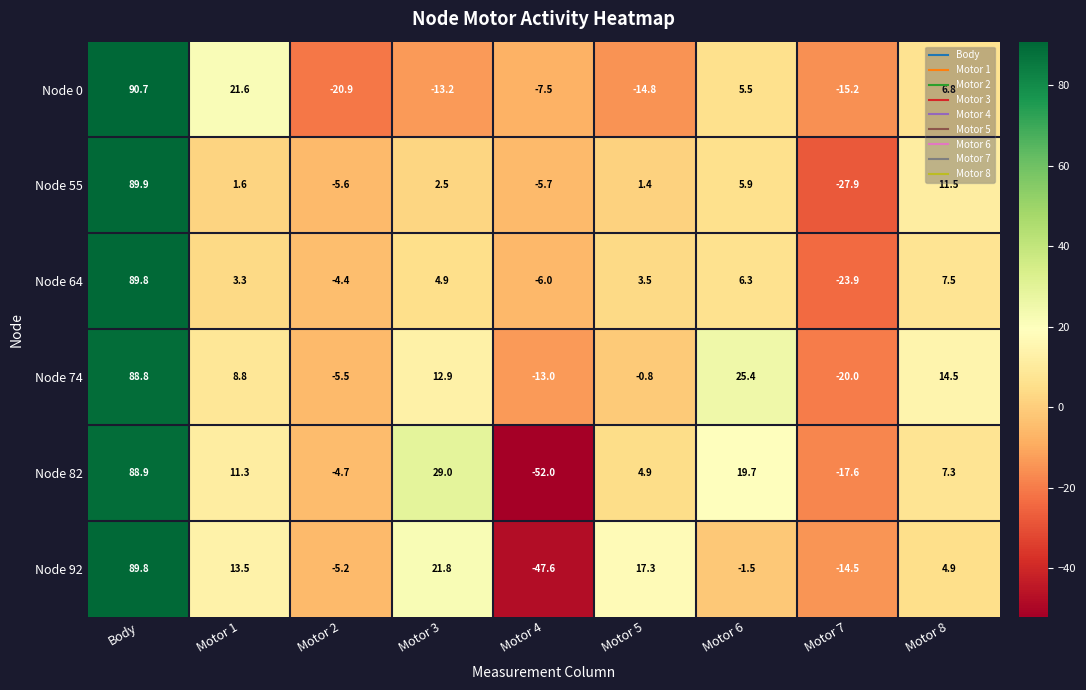

At which label does Node 55 first exceed 1?

Body